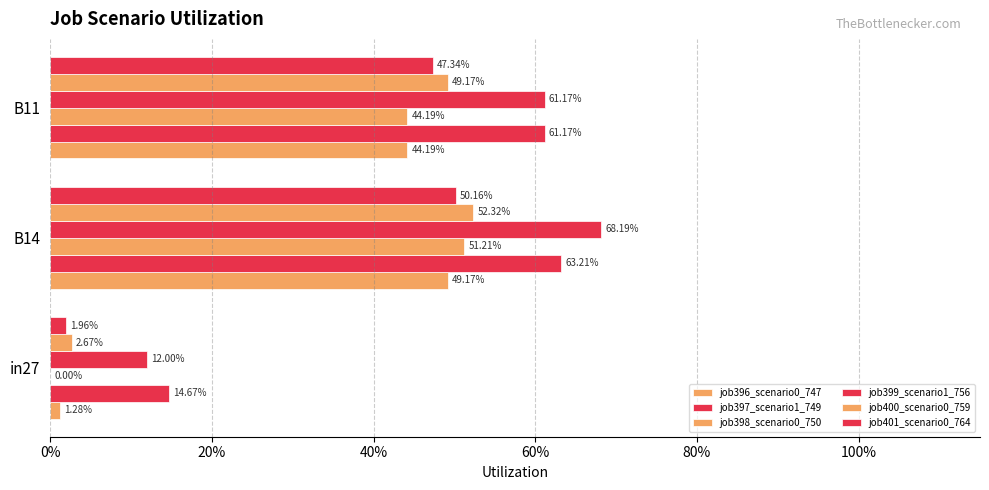

Rank the series by their maximum value, from highest to lowest.

job399_scenario1_756, job397_scenario1_749, job400_scenario0_759, job398_scenario0_750, job401_scenario0_764, job396_scenario0_747